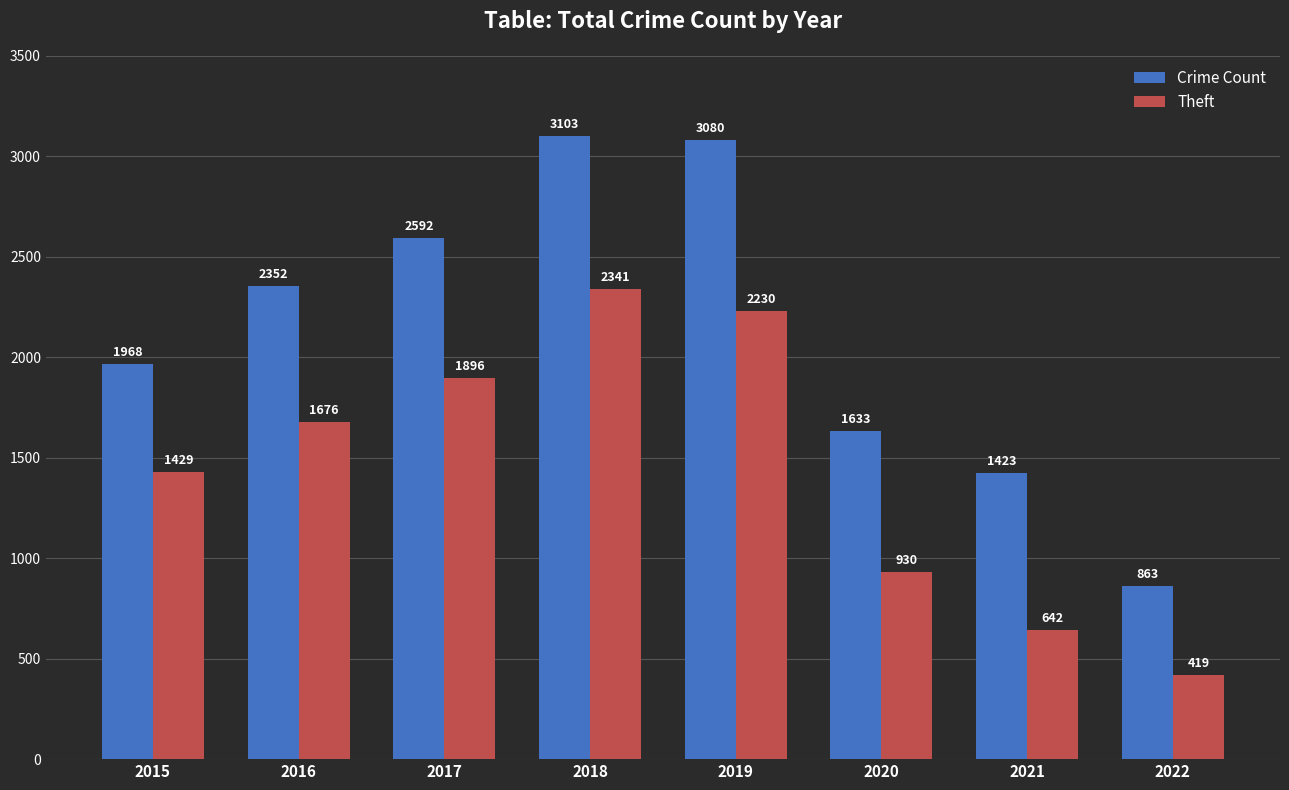

Which series has the widest spread of values?

Crime Count